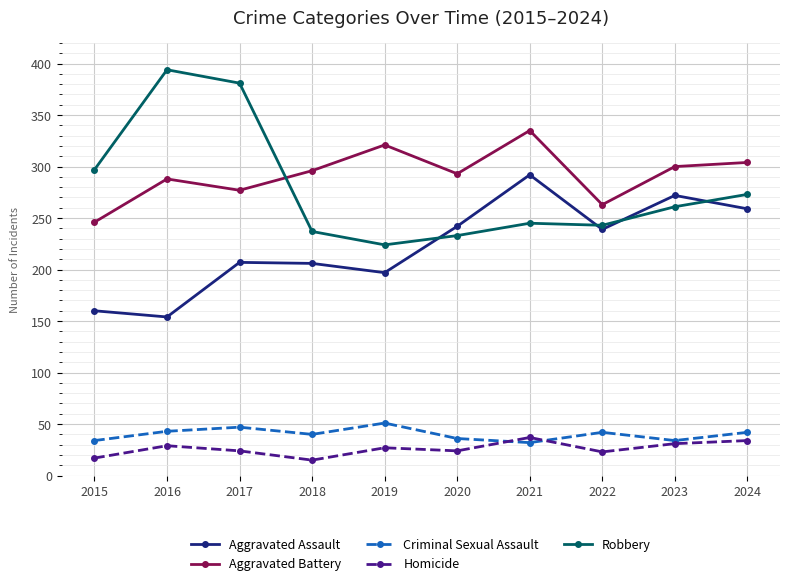

Which series has the largest total across all categories?

Aggravated Battery